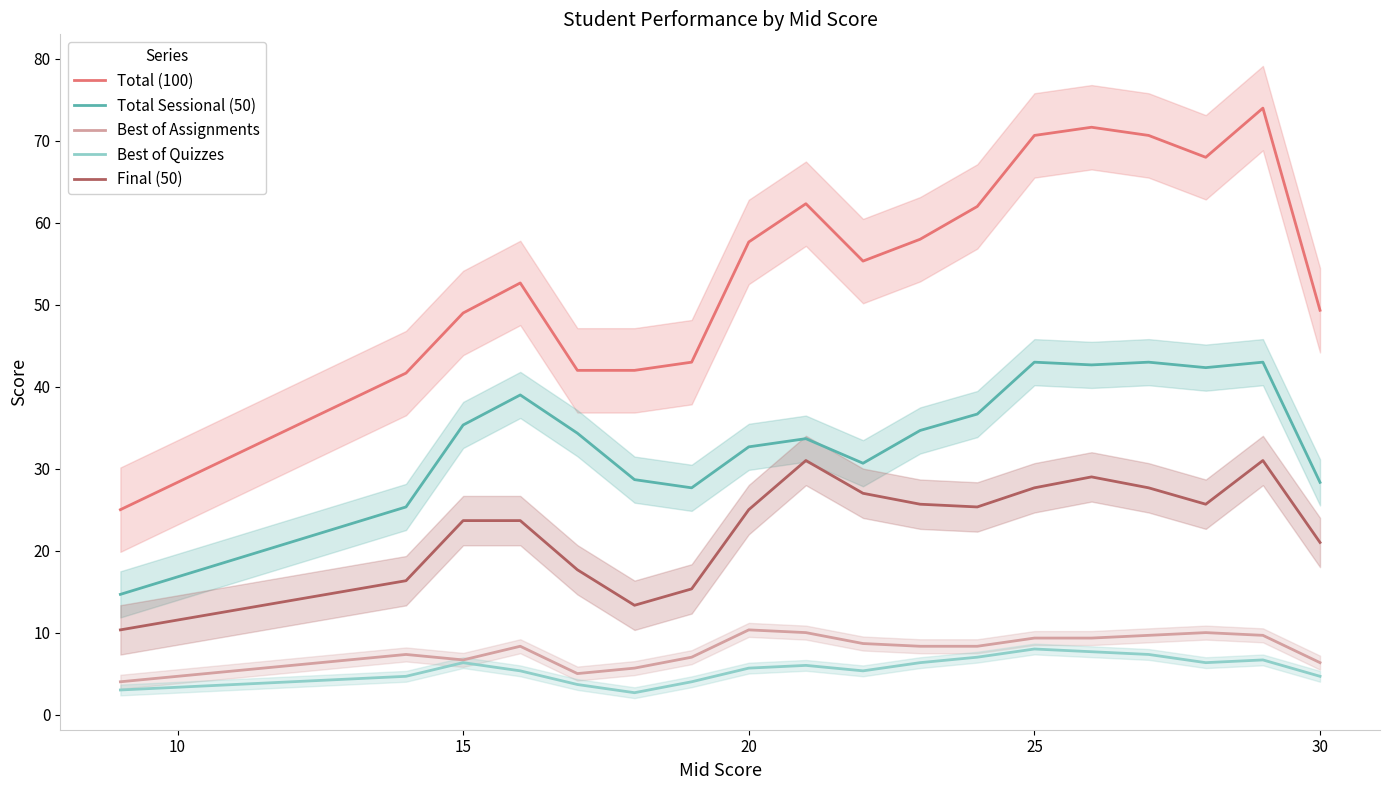

Where does the Total Sessional (50) series first go above 34?

15